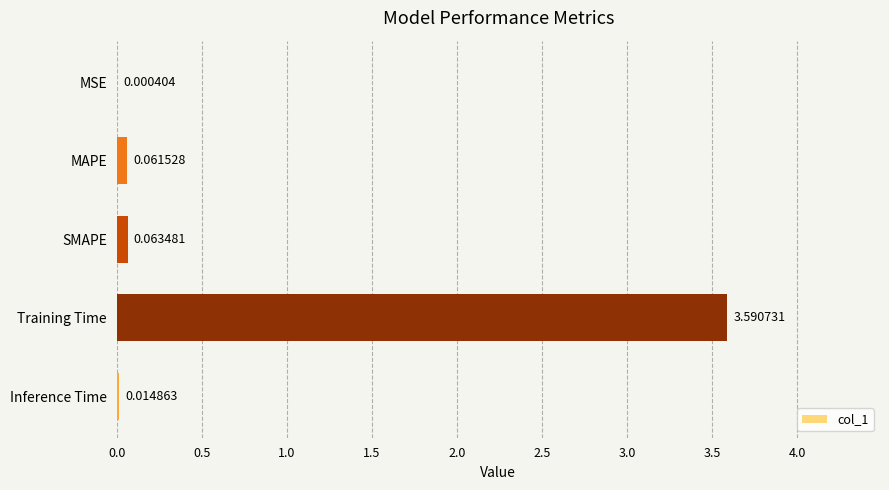

Where is the data nearest to the value 1?

SMAPE